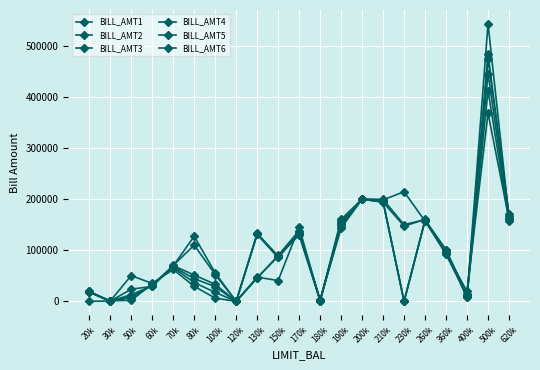

What is the maximum value shown in the chart?

542653